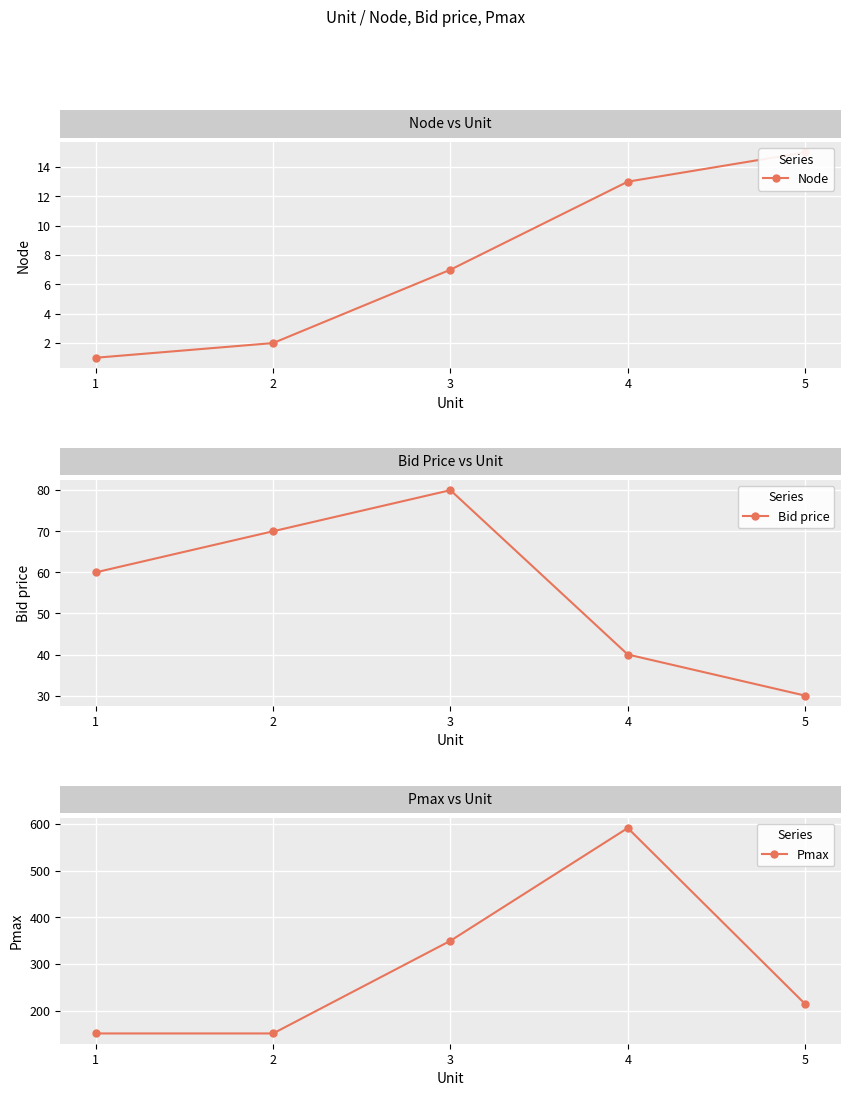

Reading left to right, list all the values displayed in this chart.

Node: 1	2	7	13	15
Bid price: 60	70	80	40	30
Pmax: 152	152	350	591	215